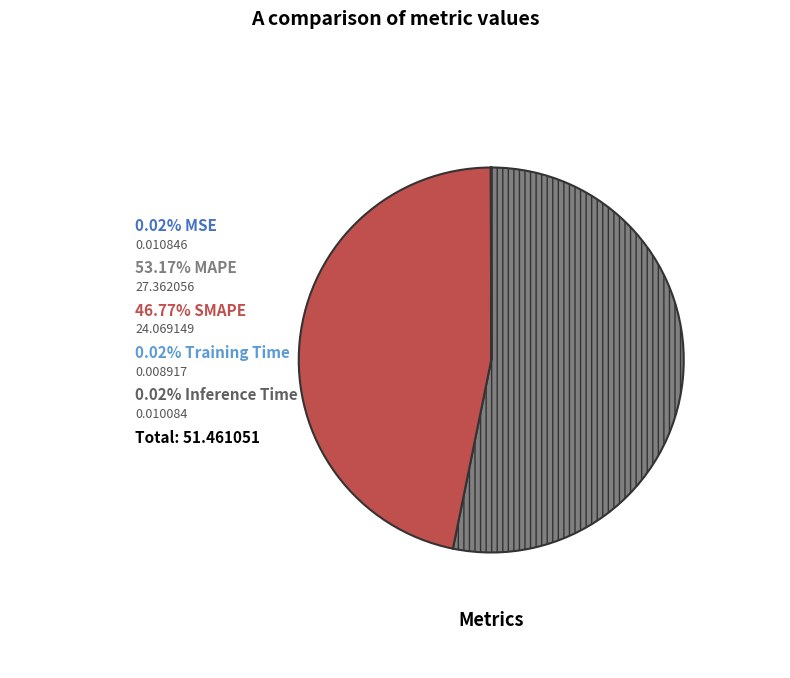

Is there any slice that represents more than half of the pie?

Yes